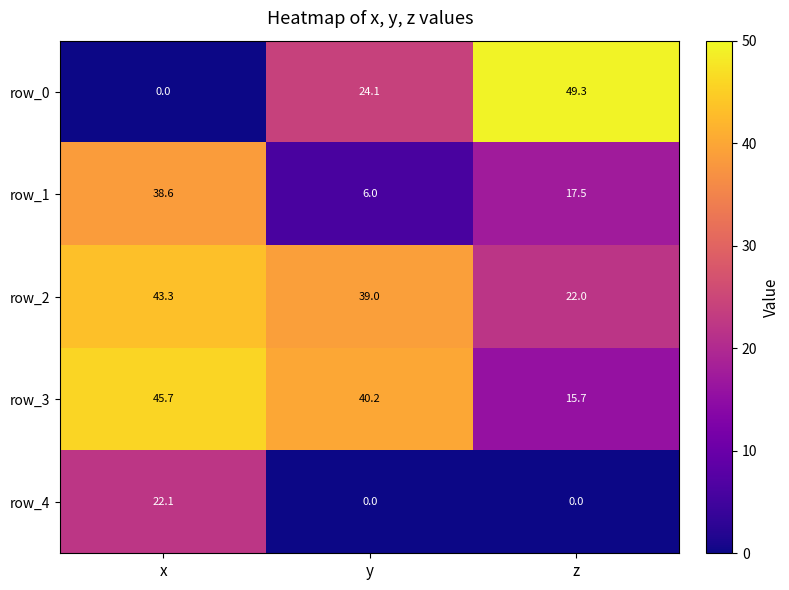

The value of row_4 at x is 9.6. True or false?

False